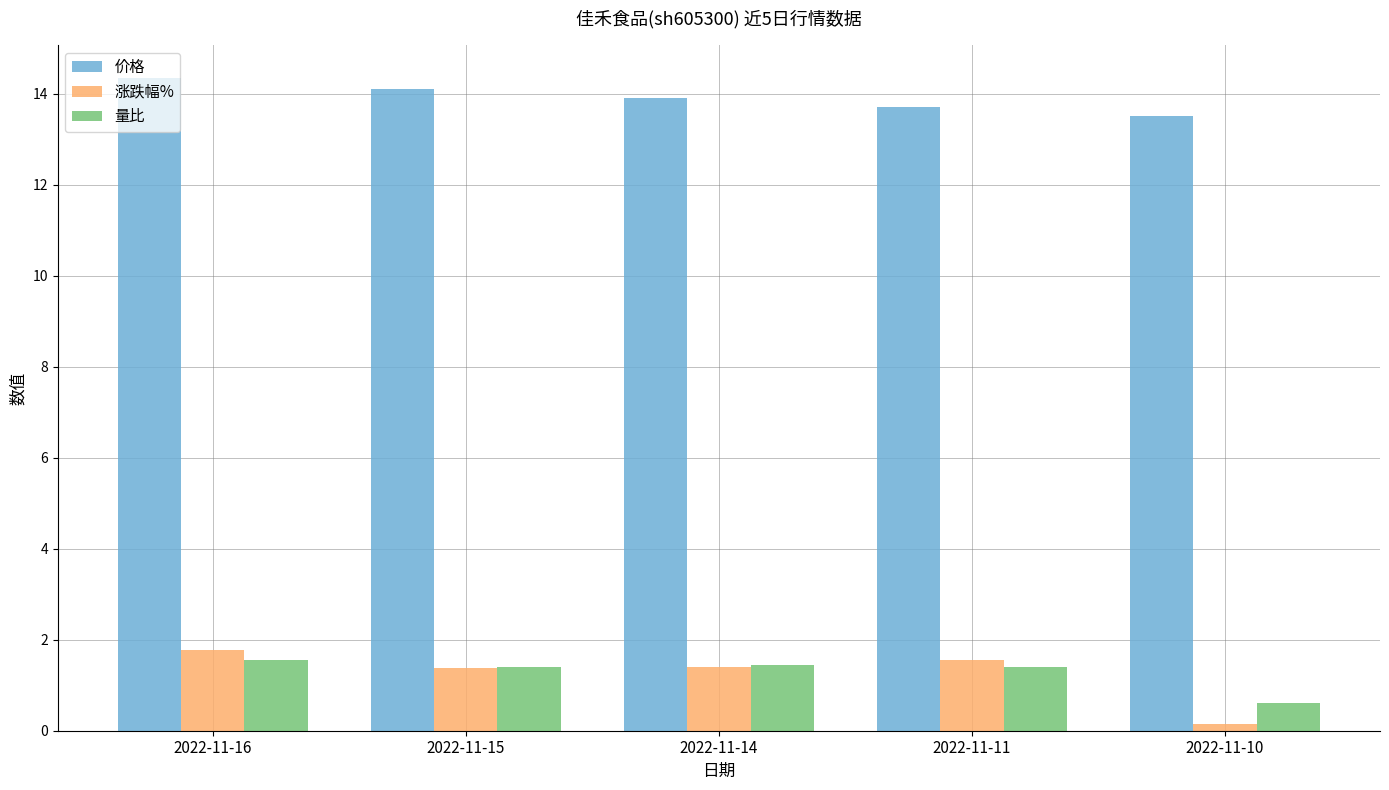

At how many categories does at least one series exceed 0?

5